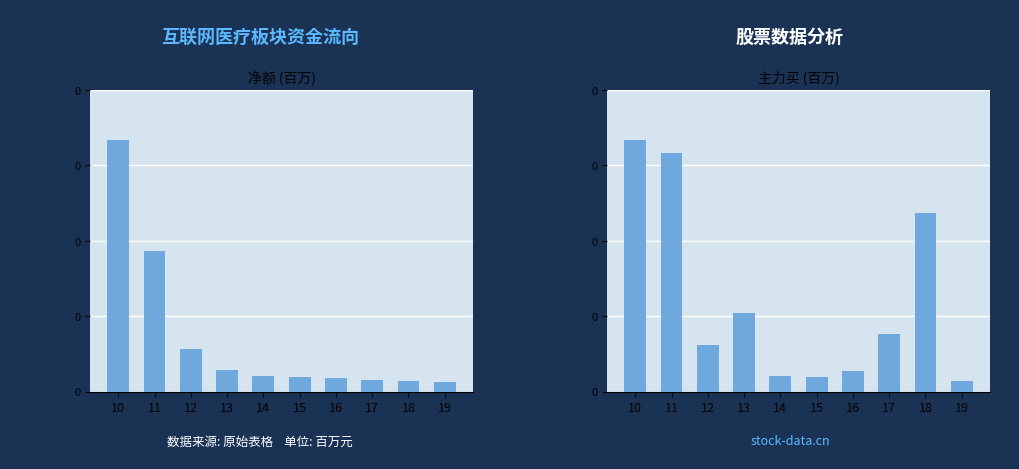

Reading left to right, extract all data points from this chart.

净额: 42.2	23.6	7.2	3.7	2.6	2.5	2.2	1.9	1.8	1.6
主力买: 104.0	98.6	19.2	32.5	6.3	6.0	8.6	23.7	73.8	4.5